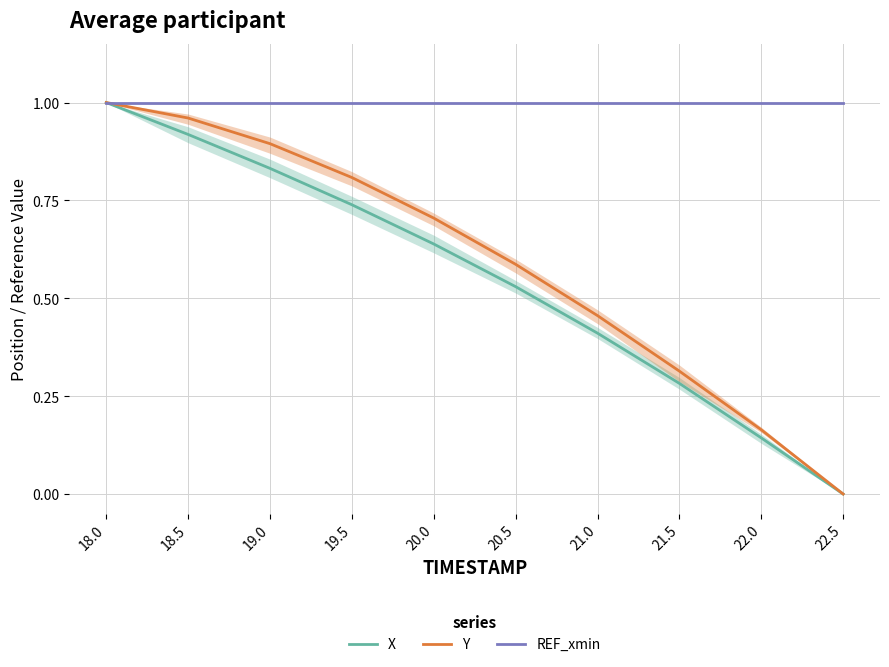

Is the value of Y at 21.0 greater than the value of X at 21.5?

Yes